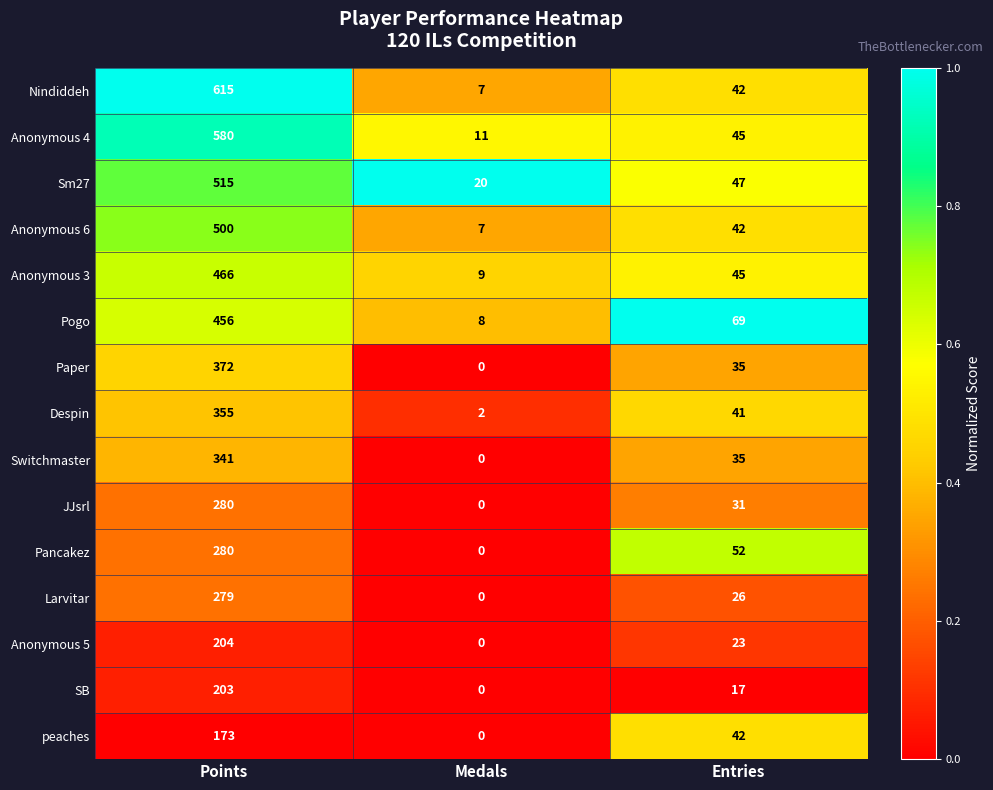

What is the maximum value shown in the chart?

615